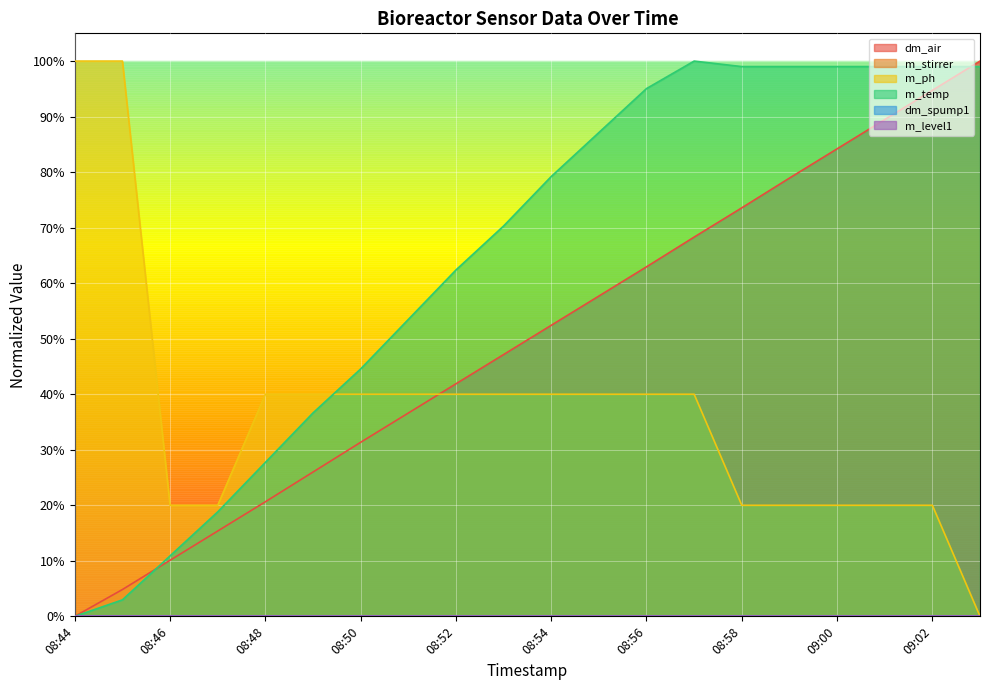

True or false: dm_air has more than 2 points higher than both neighbors.

False